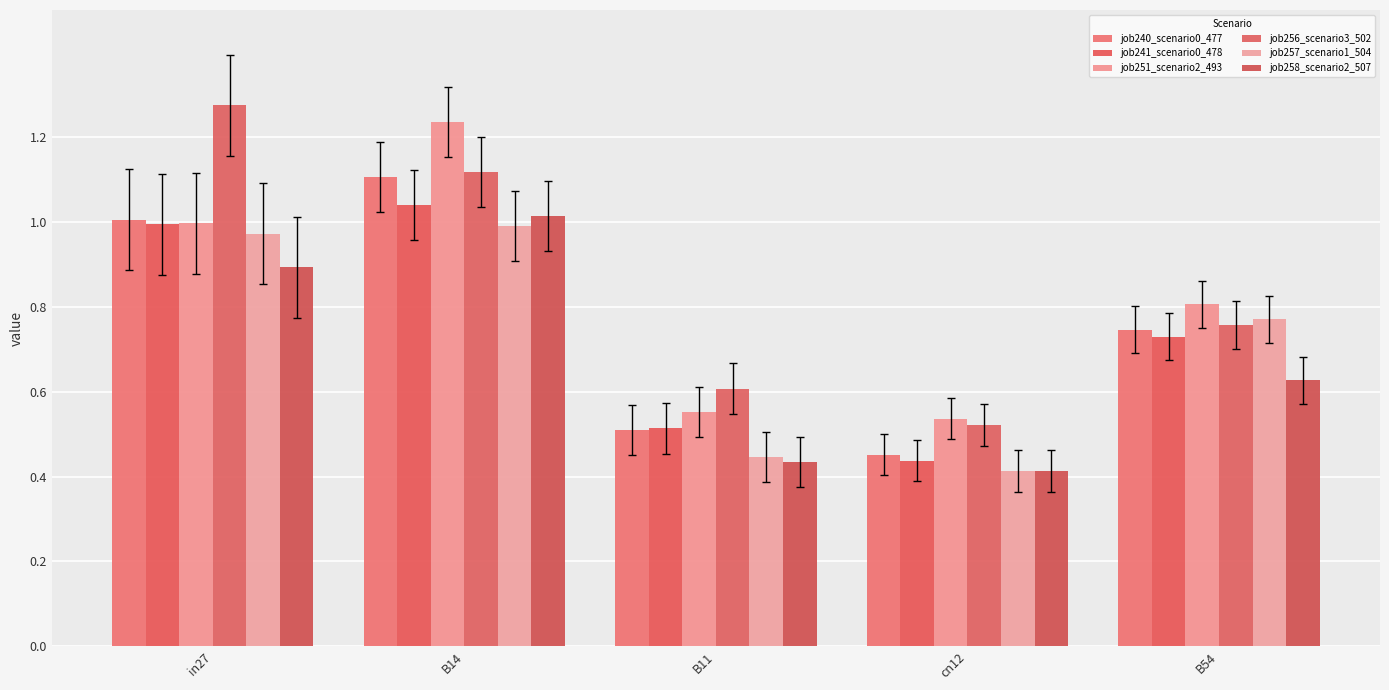

Which has a higher value, cn12 or B11?

B11